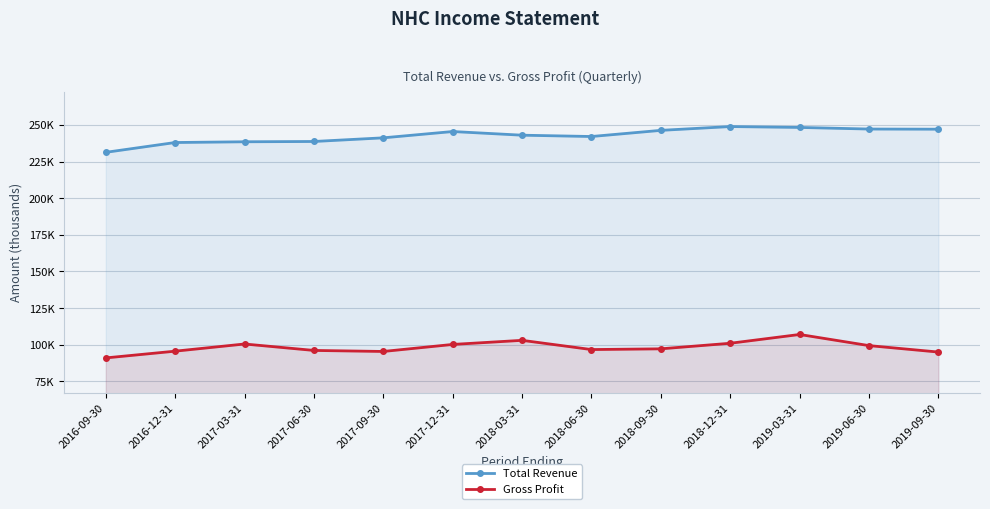

At which label is Total Revenue closest to 240100?

2017-09-30